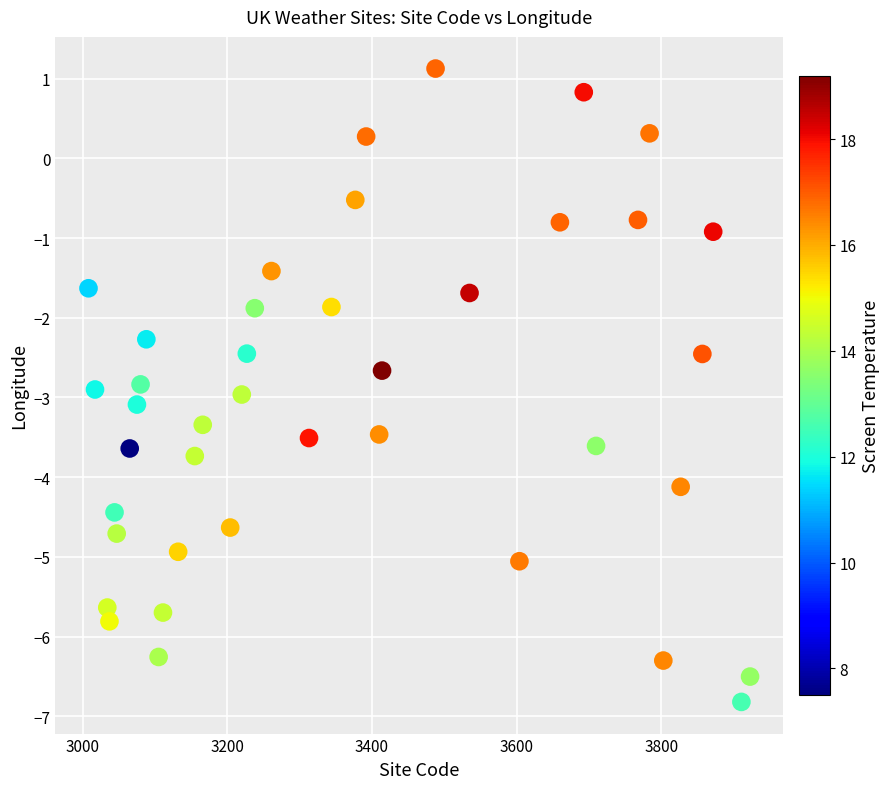

What is the range of Y values (max minus min)?

7.9